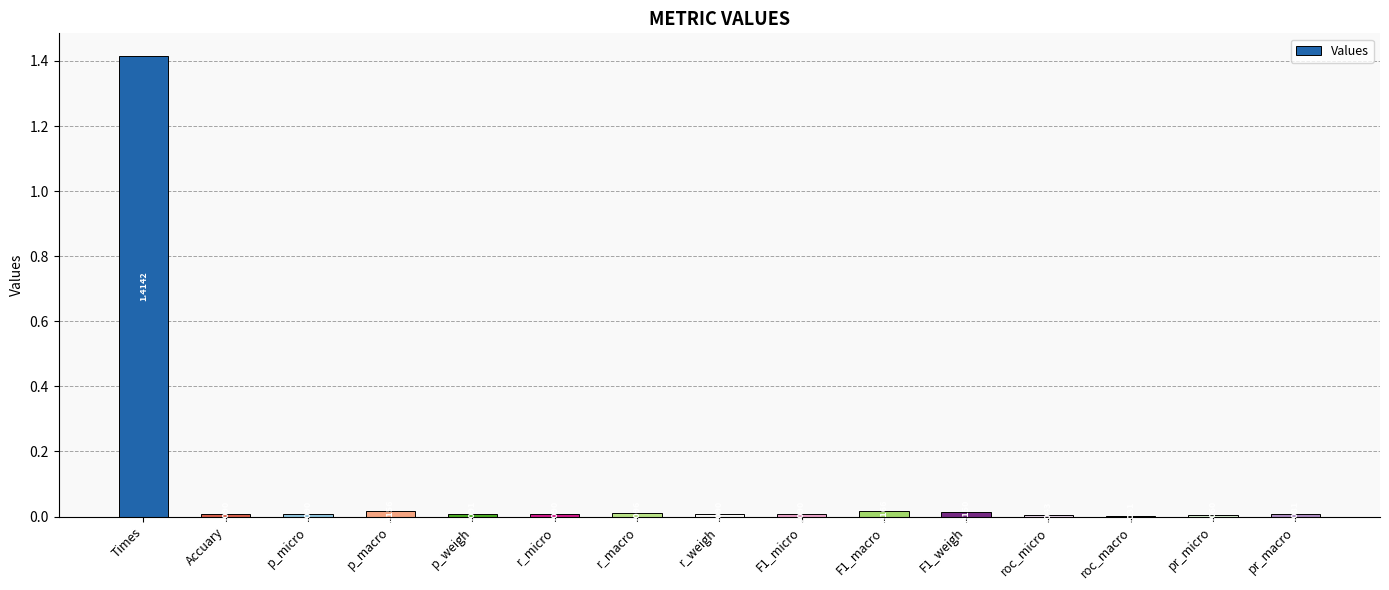

What is the sum of all values?

1.5